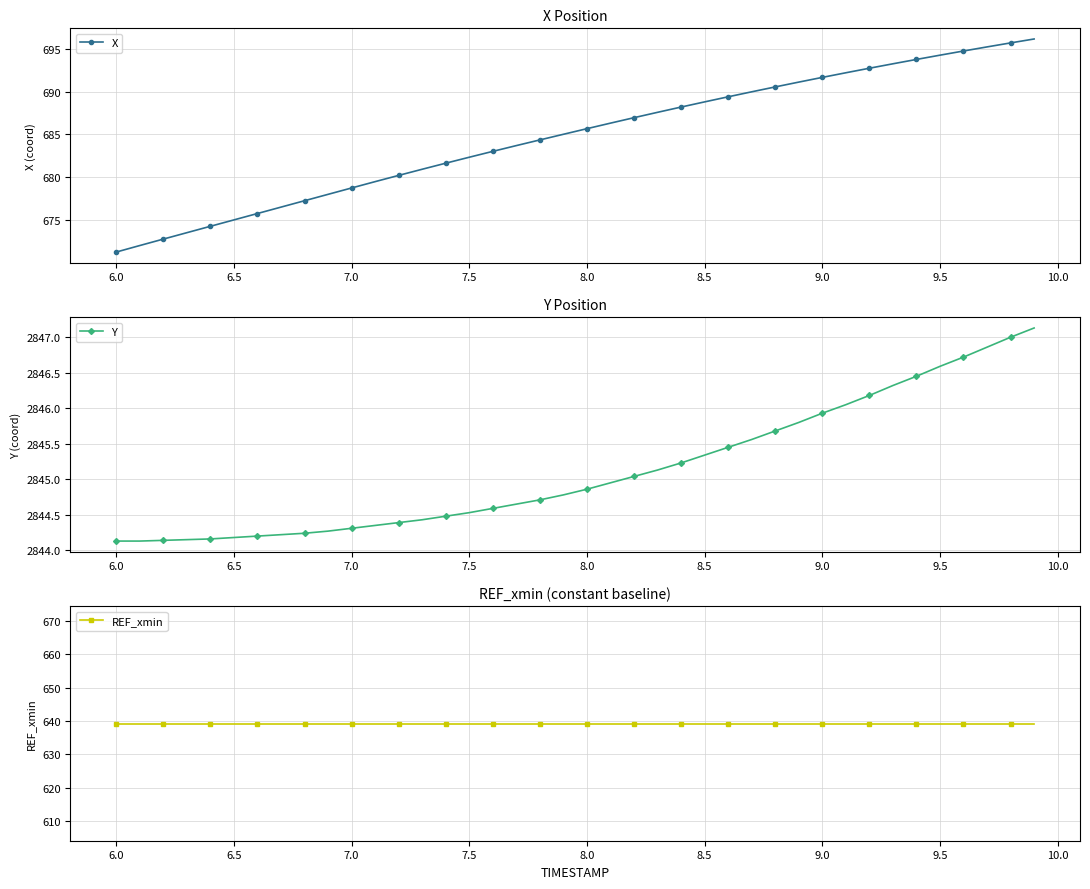

What is the lowest value of the X series?

671.3